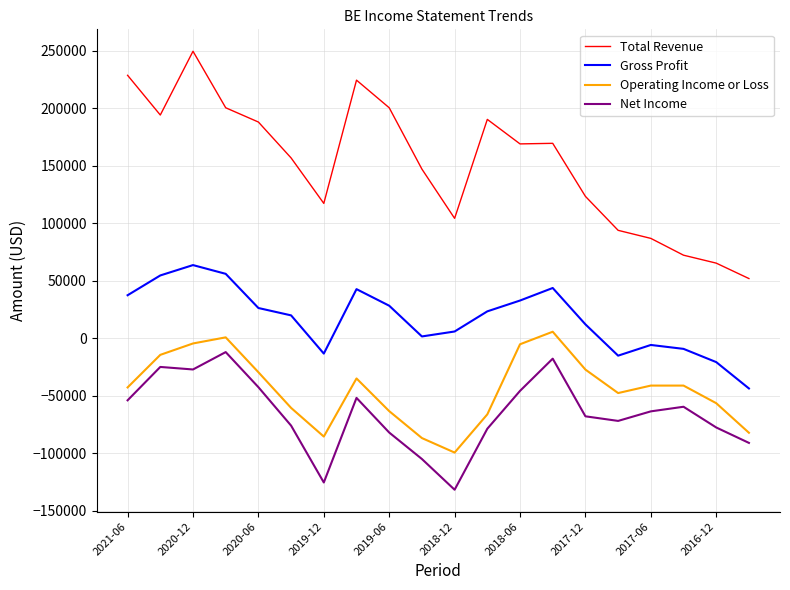

List the series in order of their peak value, highest first.

Total Revenue, Gross Profit, Operating Income or Loss, Net Income